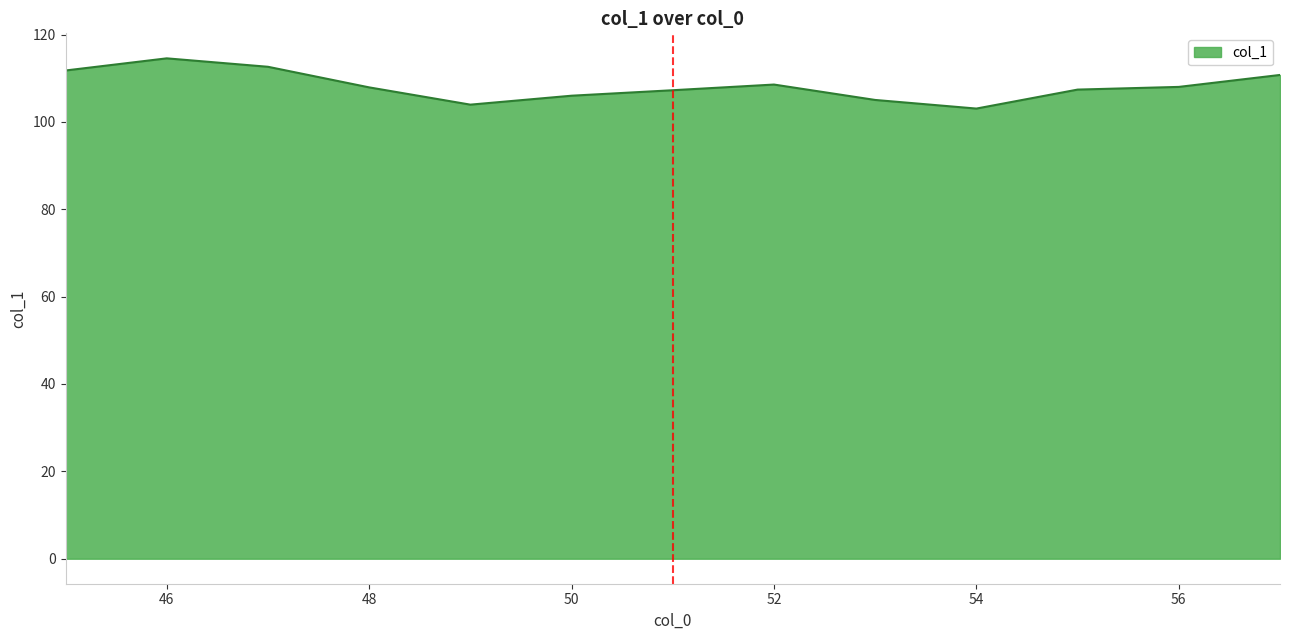

What is the minimum value shown in the chart?

103.1